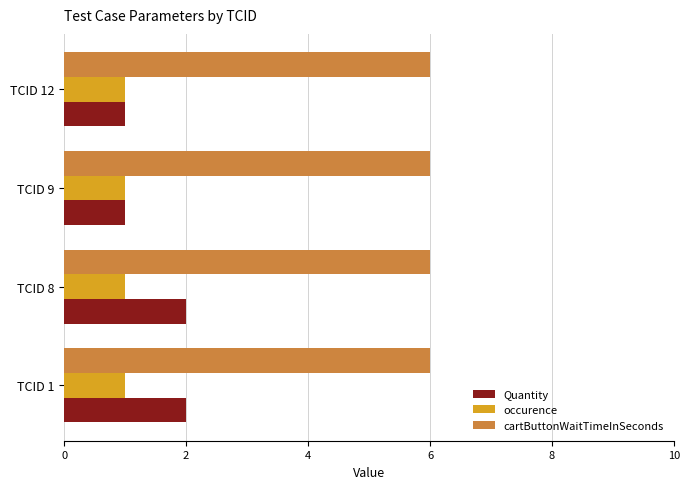

Rank the series at TCID 1 from lowest to highest value.

occurence, Quantity, cartButtonWaitTimeInSeconds